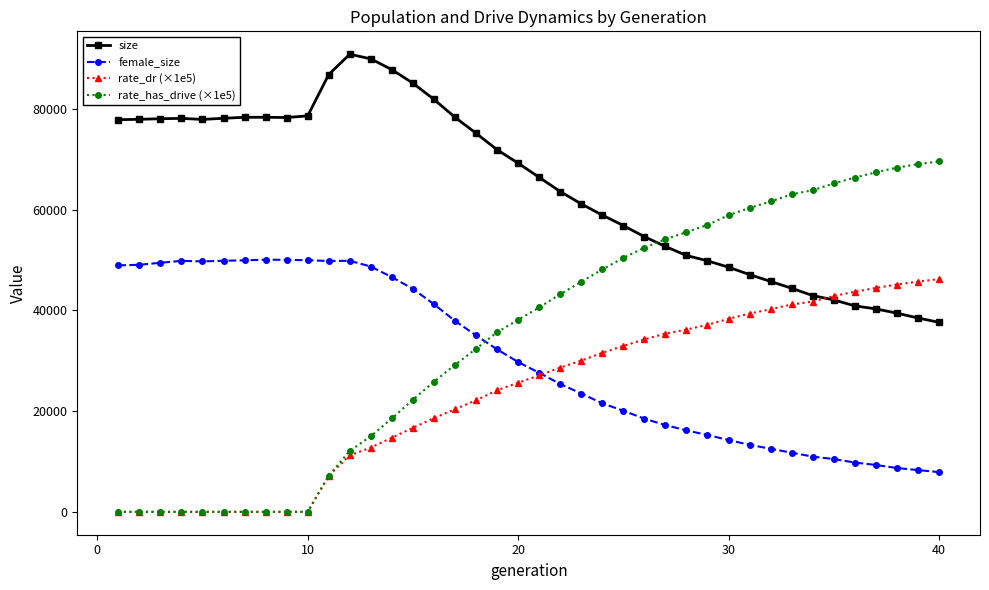

Does the chart display data point markers on the line(s)?

Yes